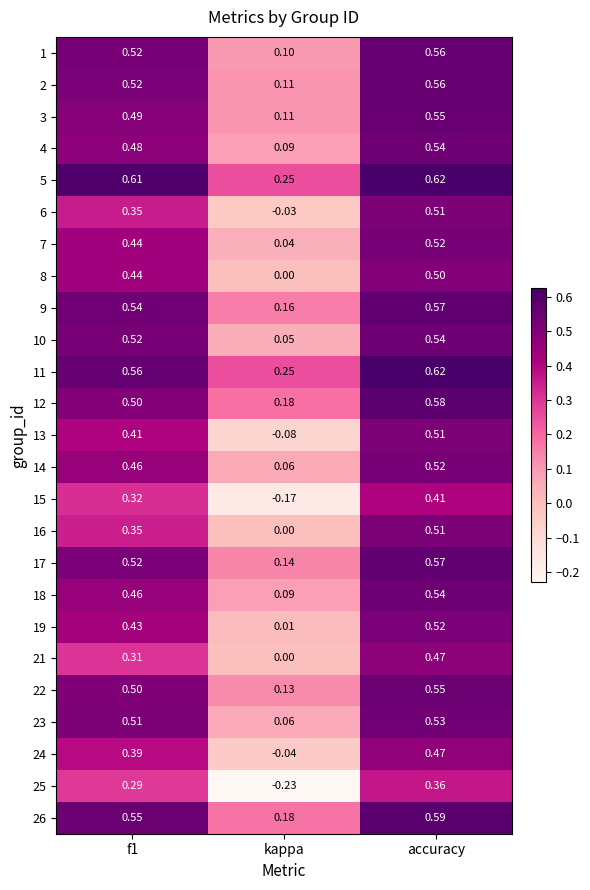

Where is 13 nearest to the value 0?

kappa